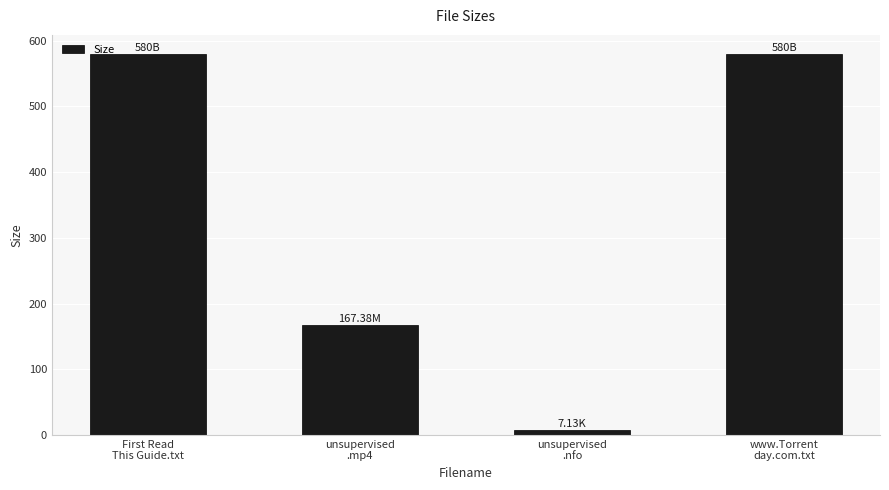

Which category has the lowest value across all series?

unsupervised
.nfo